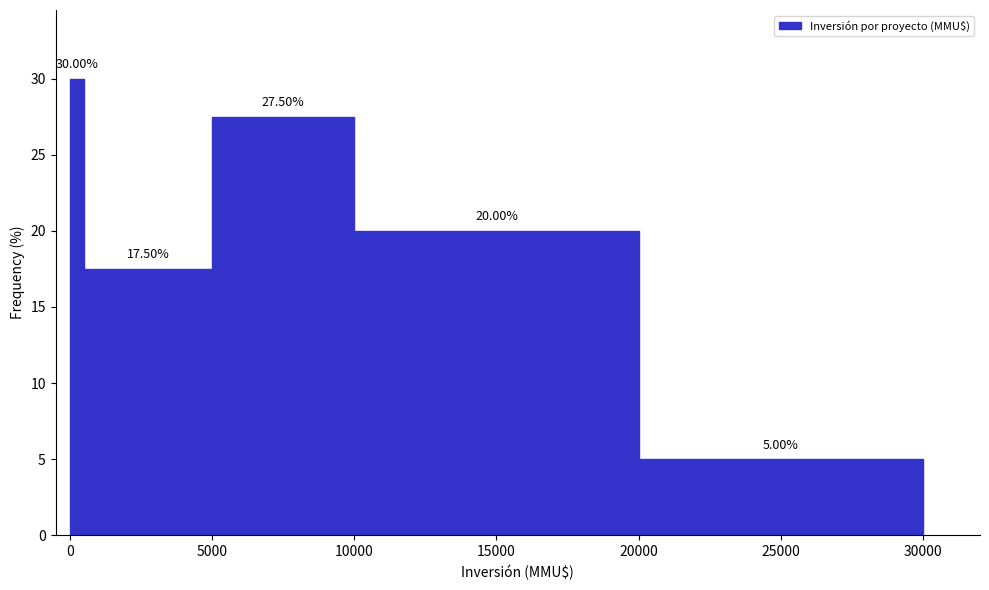

Read against the x-axis, roughly where is the centre of the tallest bar?

500